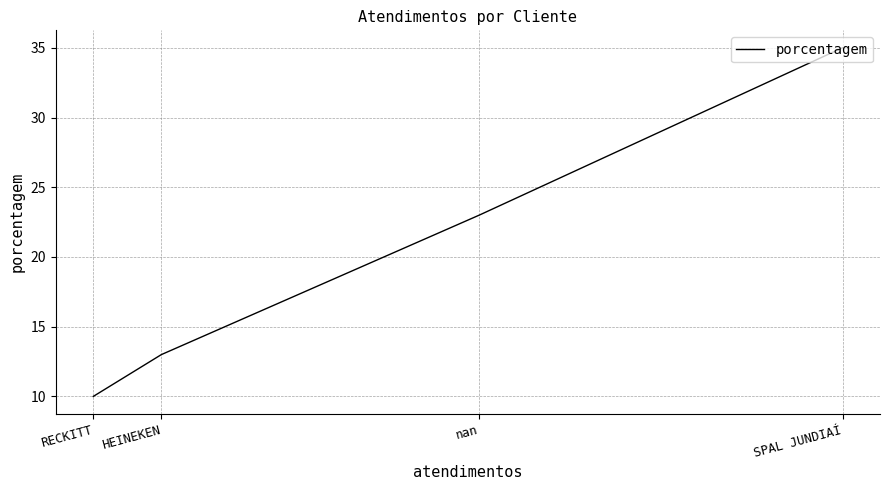

Does the chart have visible grid lines?

Yes